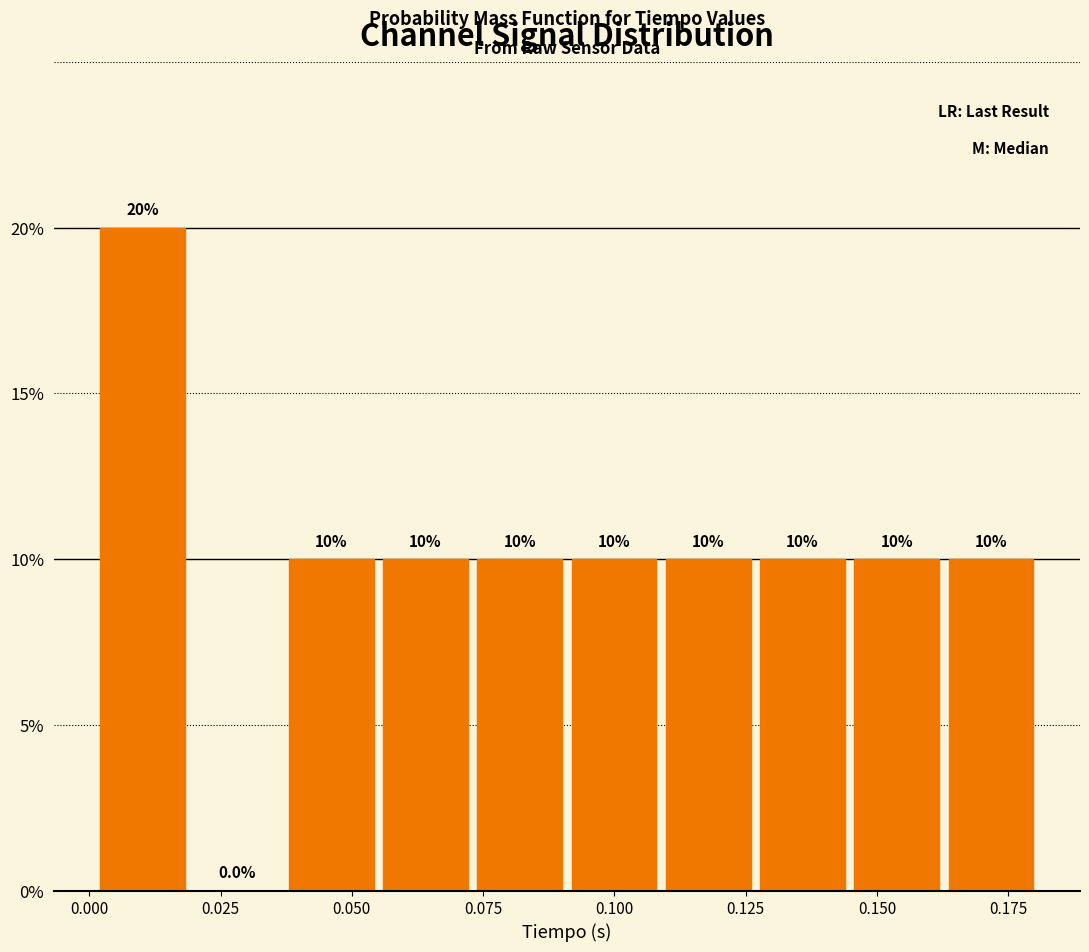

Around what value on the x-axis is the tallest bar? Give the approximate position of its centre, as read against the axis.

0.010